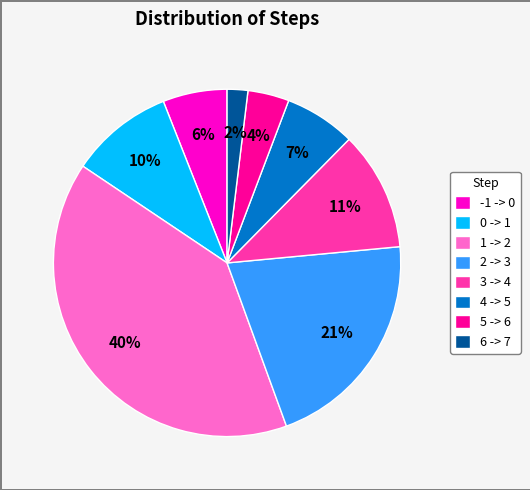

Do 5 -> 6 and 1 -> 2 together represent more than half of the pie?

No